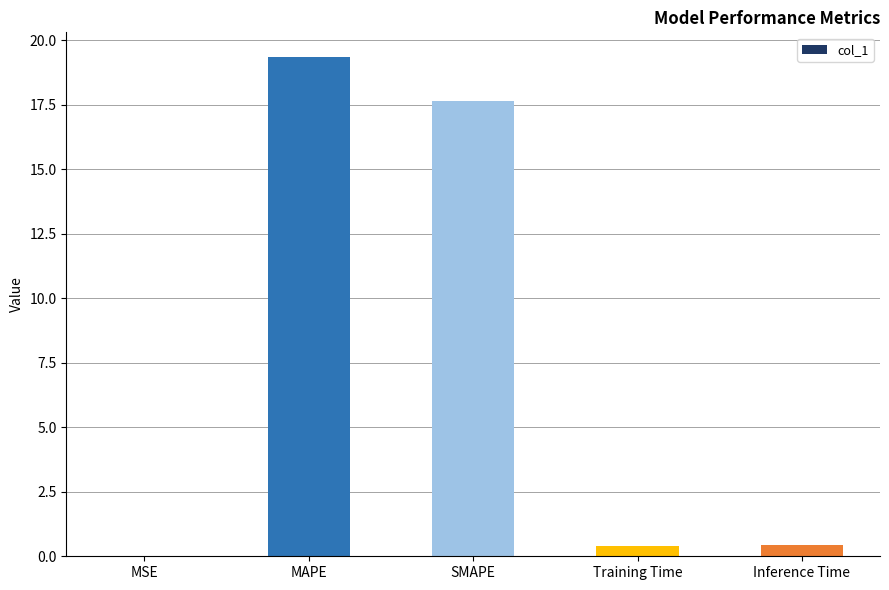

Which label corresponds to the largest value in the chart?

MAPE